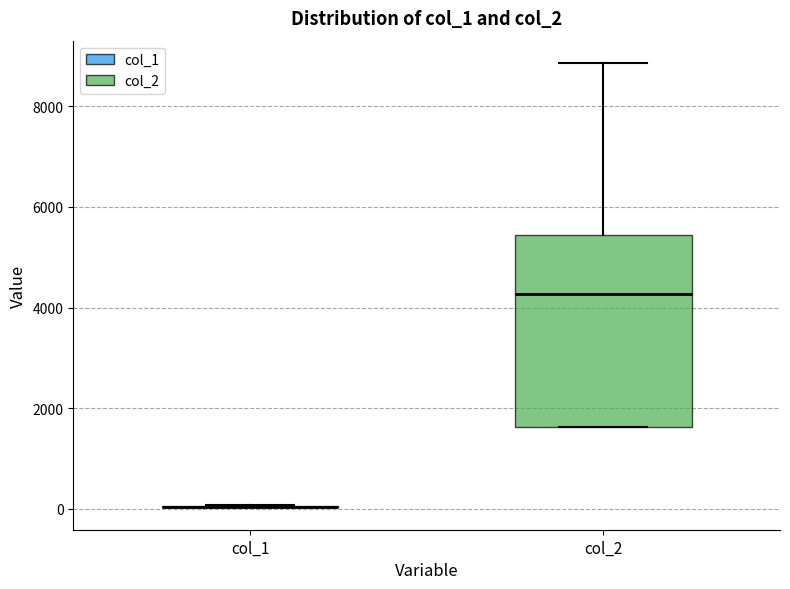

Comparing the boxes themselves (not the whiskers), which one is the tallest?

col_2